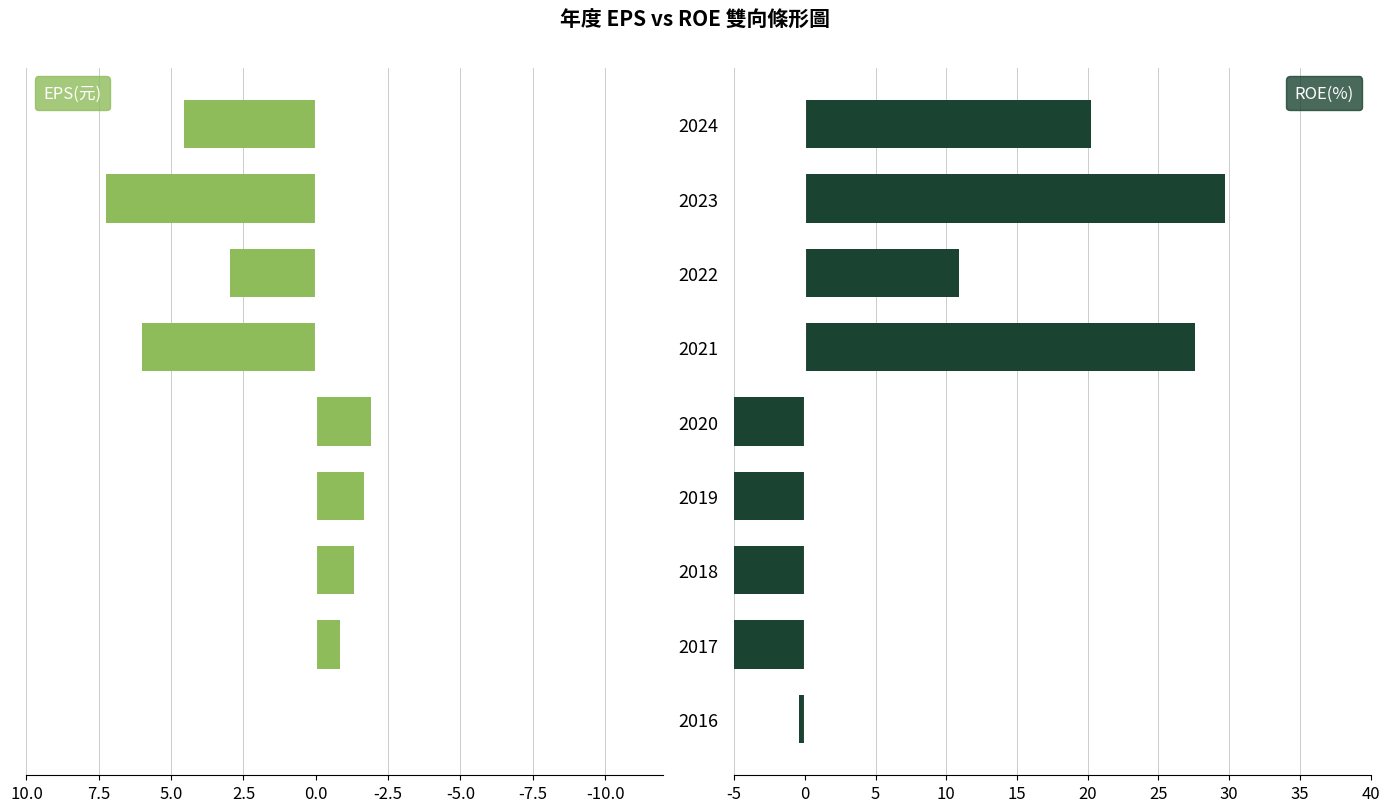

What are all the series names shown in the legend?

EPS(元), ROE(%)